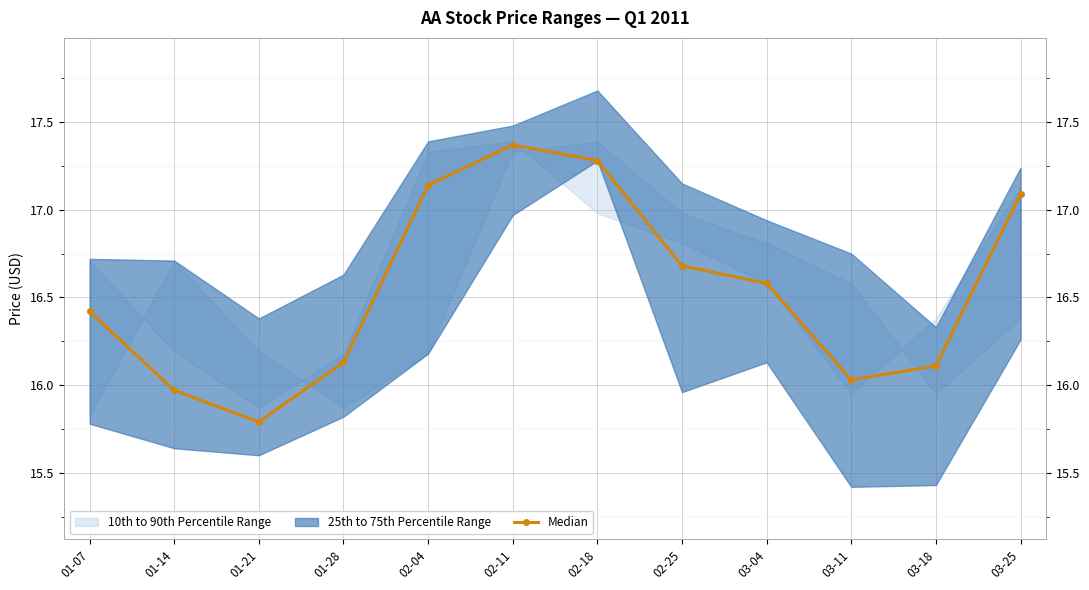

How many lines are shown in the chart?

1